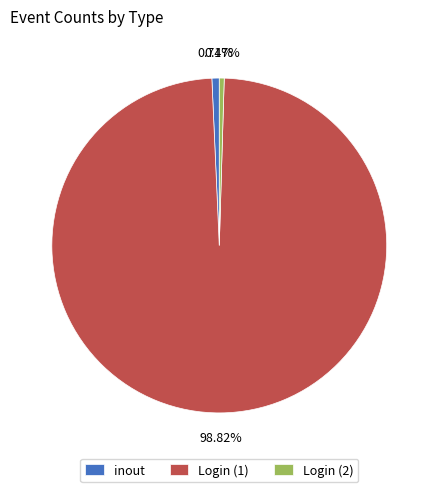

What is the majority slice?

Login (1)